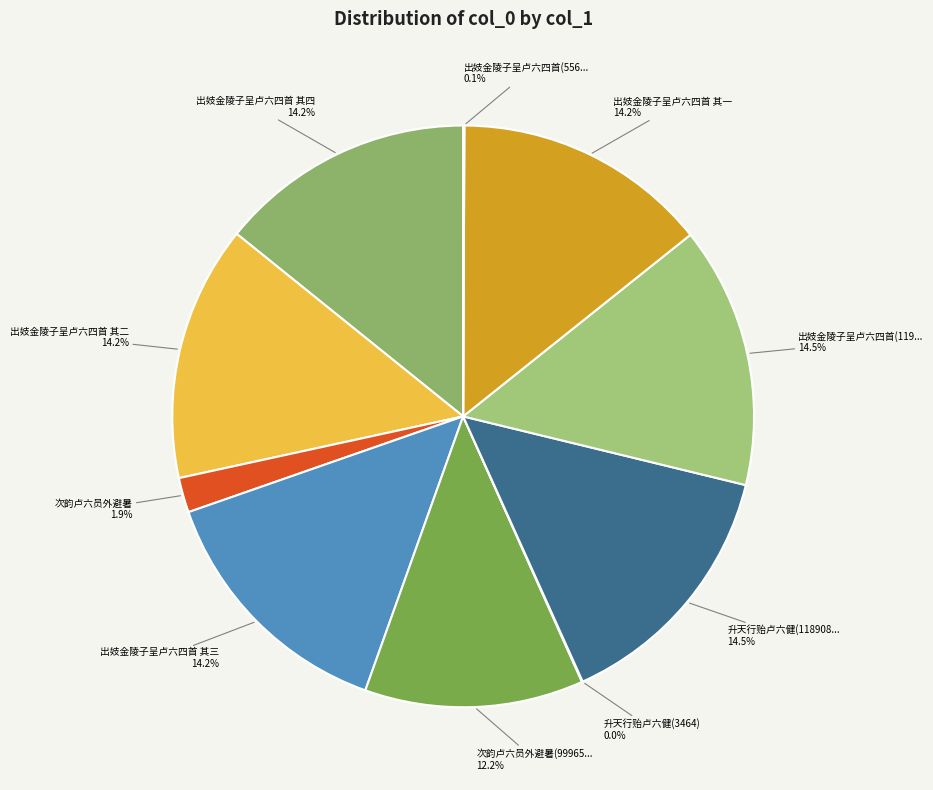

Does any single category account for the majority?

No